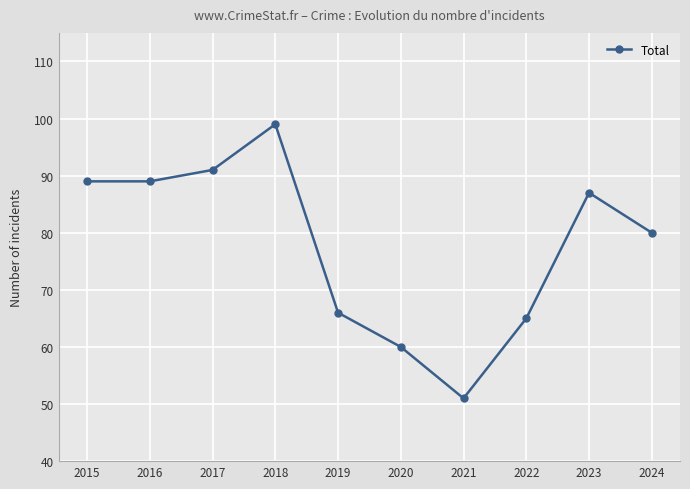

Does the chart have visible grid lines?

Yes